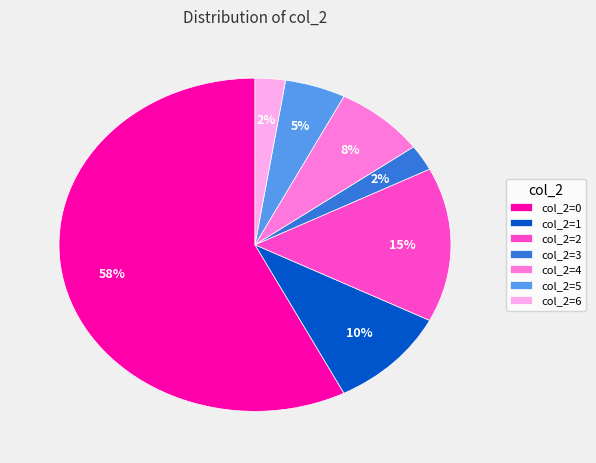

Which has a higher value, col_2=0 or col_2=3?

col_2=0